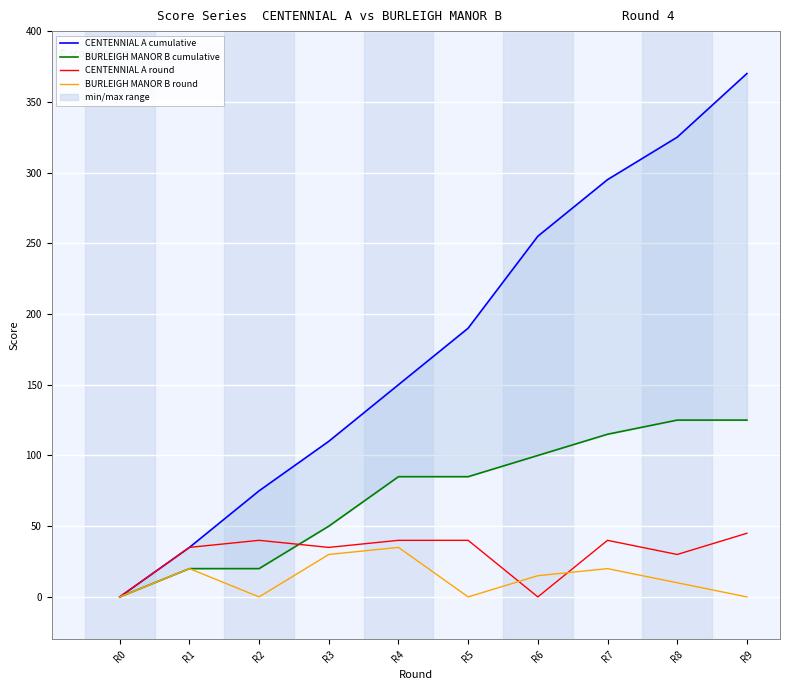

What is the average value of the BURLEIGH MANOR B round series?

13